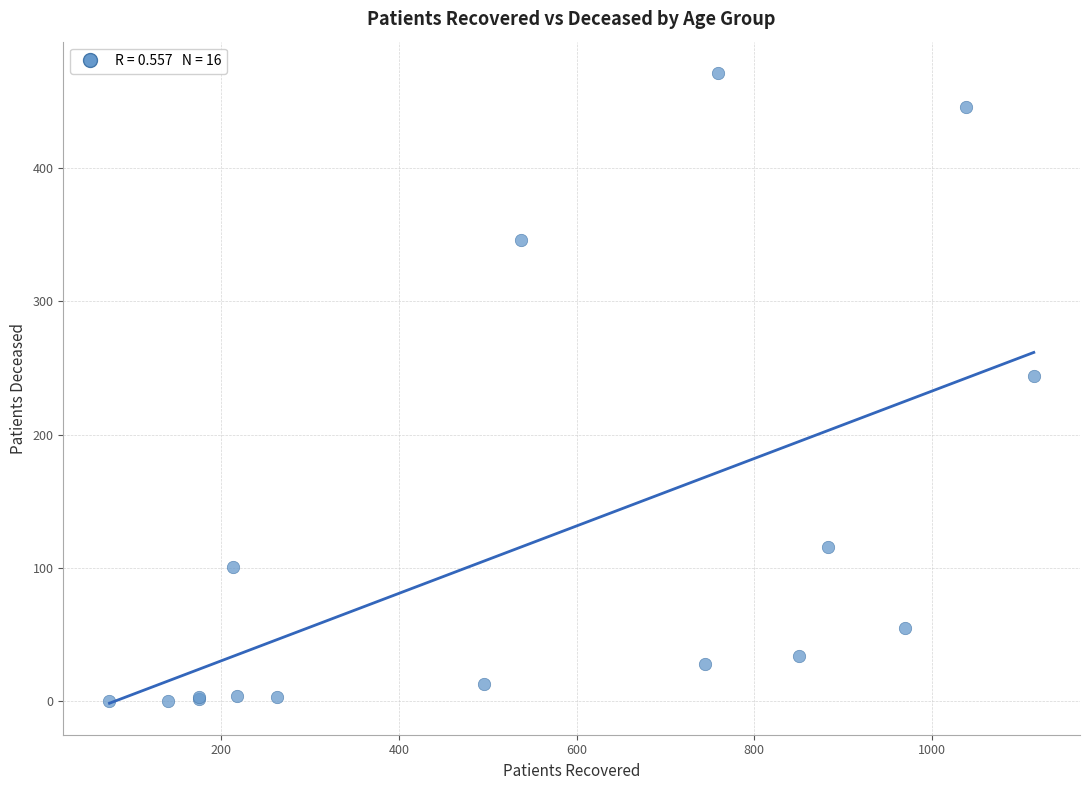

What Y value in the scatter plot is closest to 235?

244